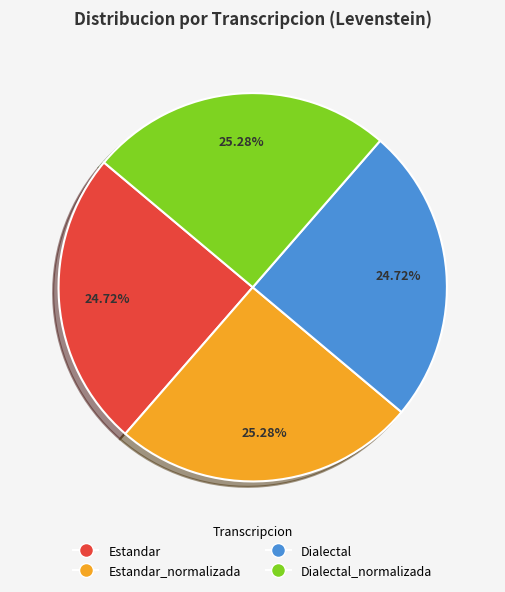

Do Estandar_normalizada and Dialectal_normalizada together represent more than half of the pie?

Yes